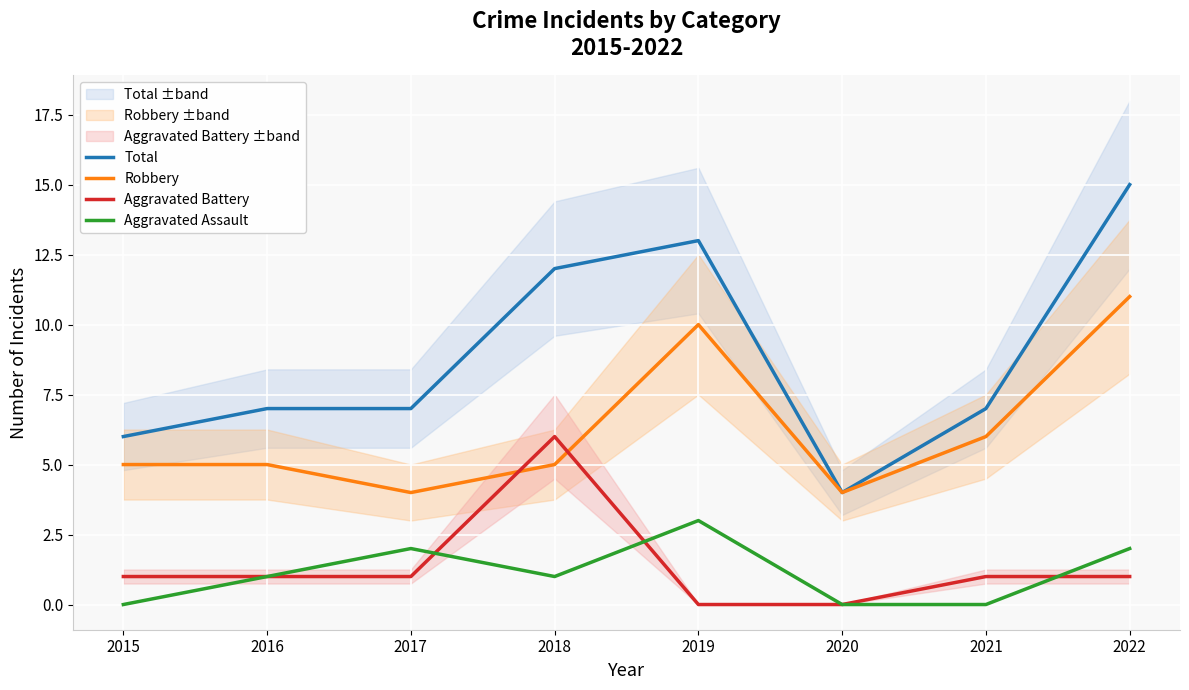

Reading left to right, transcribe all the data shown in this chart.

Total: 6	7	7	12	13	4	7	15
Robbery: 5	5	4	5	10	4	6	11
Aggravated Battery: 1	1	1	6	0	0	1	1
Aggravated Assault: 0	1	2	1	3	0	0	2